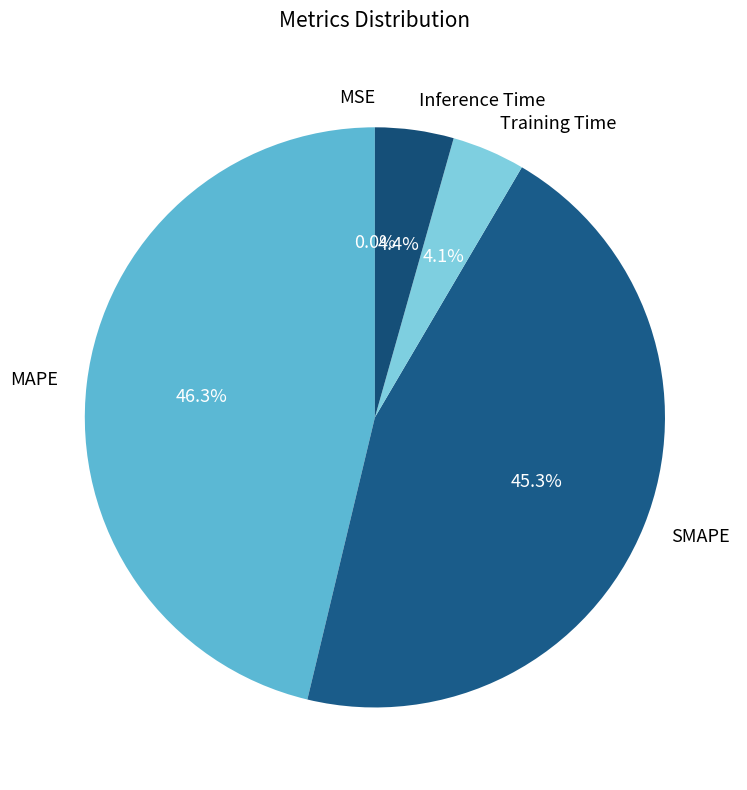

Is the sum of SMAPE and MAPE greater than half?

Yes